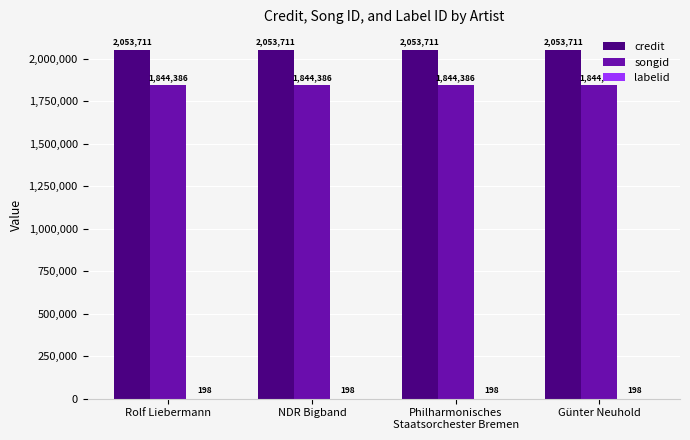

What is the maximum value shown in the chart?

2053711